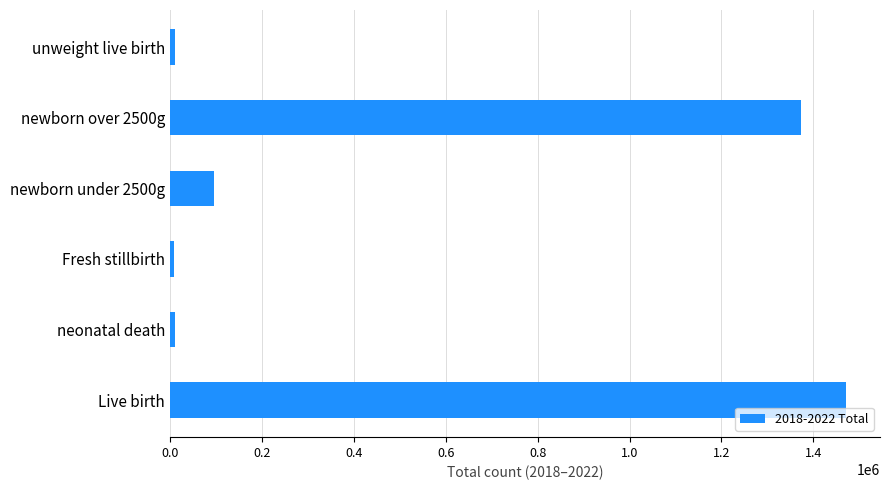

Where is the data nearest to the value 739687?

newborn over 2500g